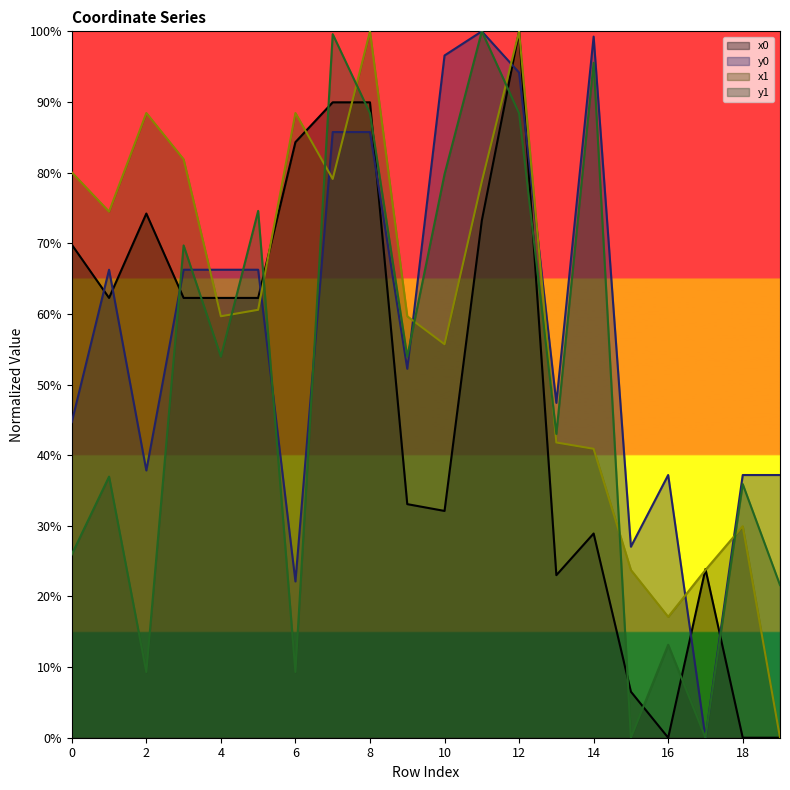

How many values in the x1 series are below 60?

10